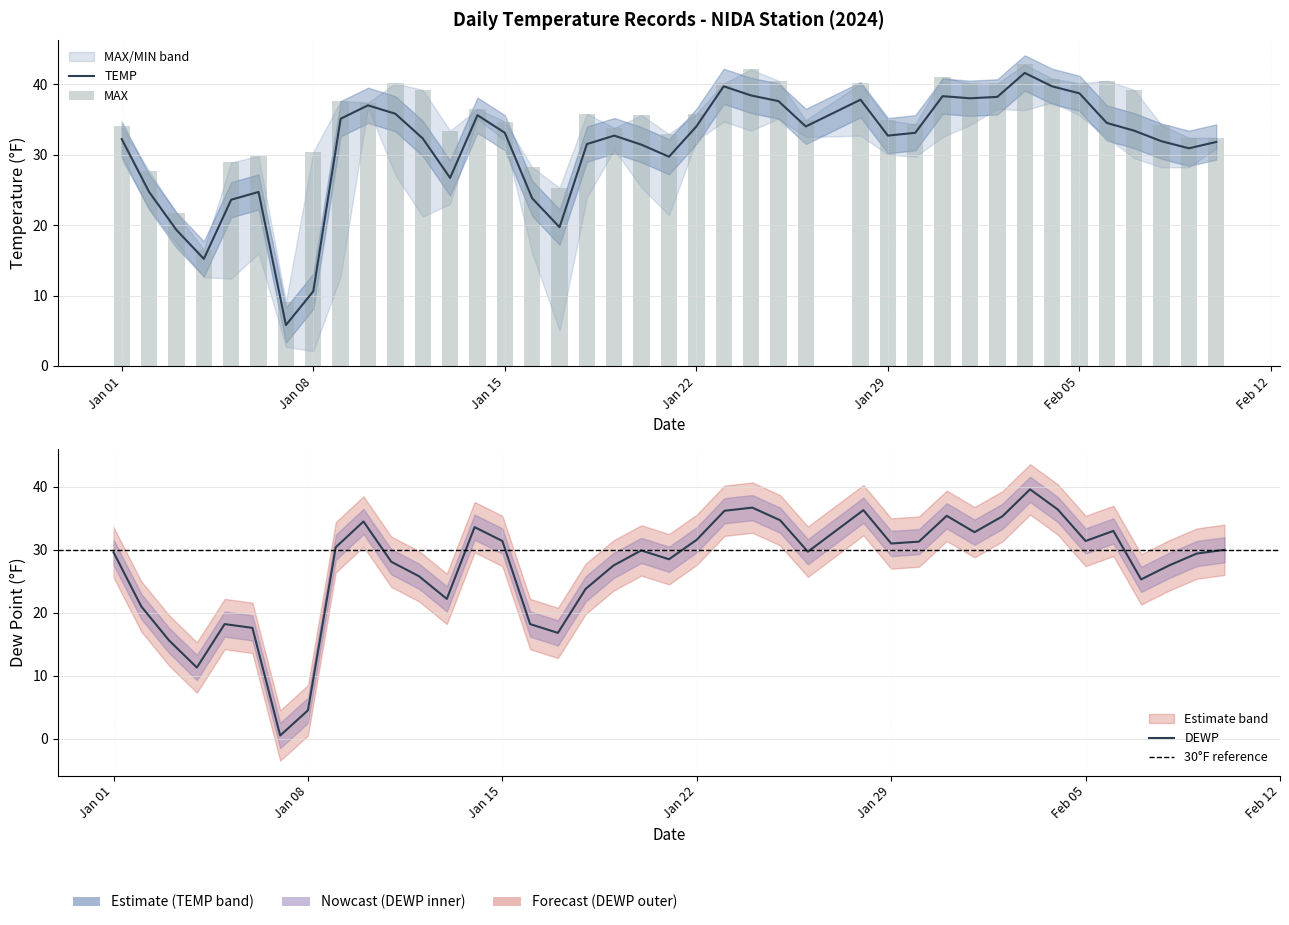

What is the smallest value displayed?

0.5